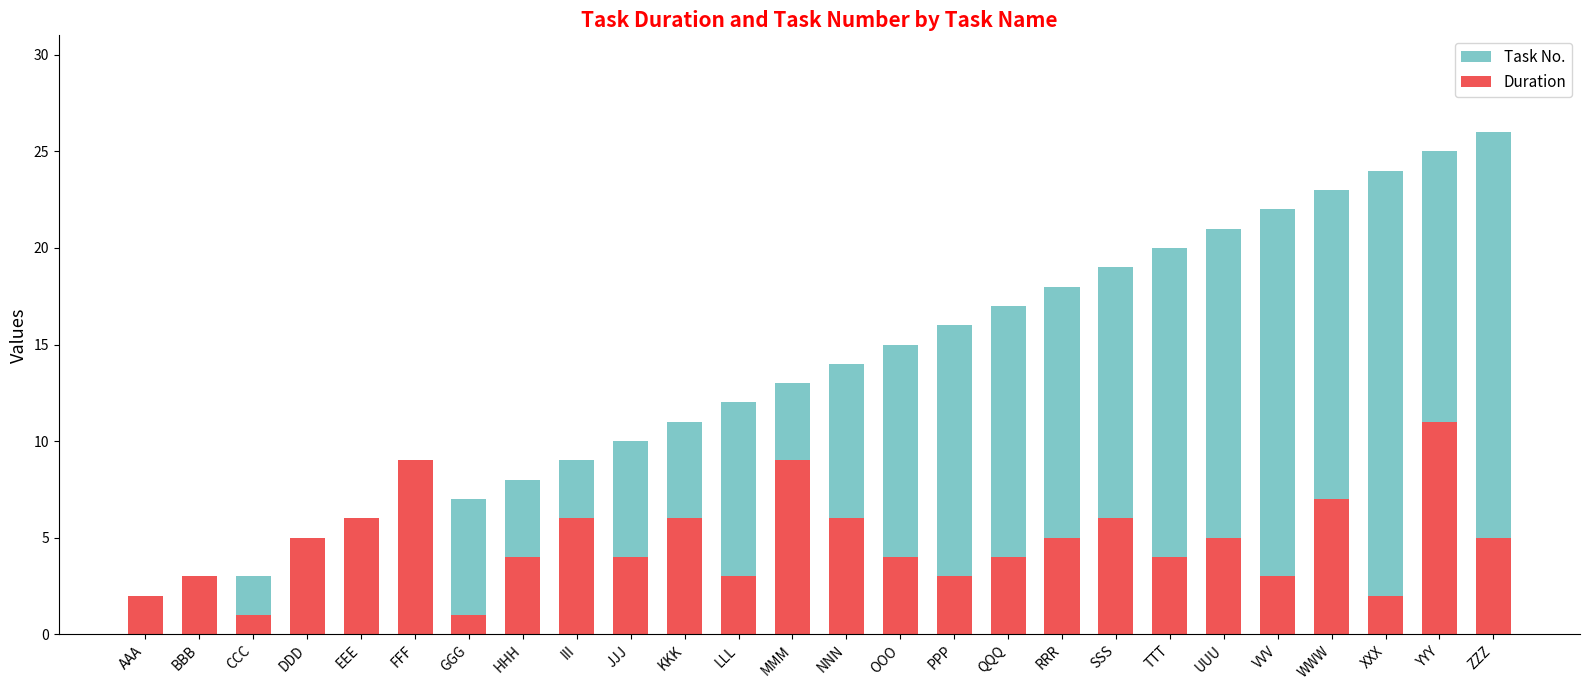

What is the difference between the maximum and minimum values in the Task No. series?

25